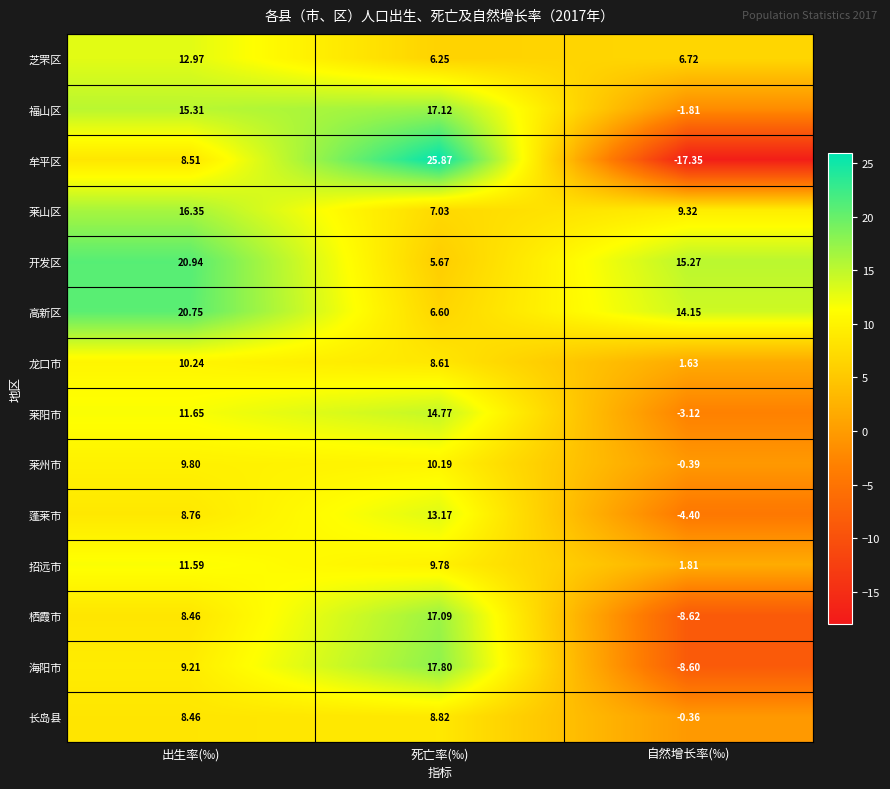

Where does the 福山区 series first go above 15?

出生率(‰)